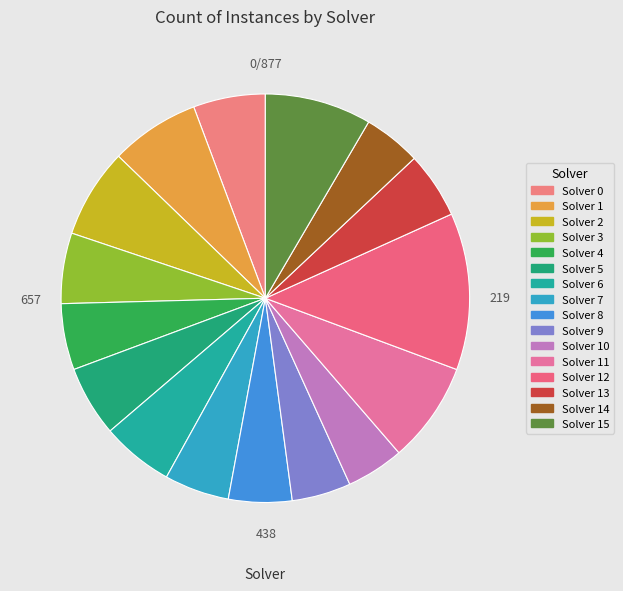

What is the change in value from Solver 5 to Solver 15?

+25